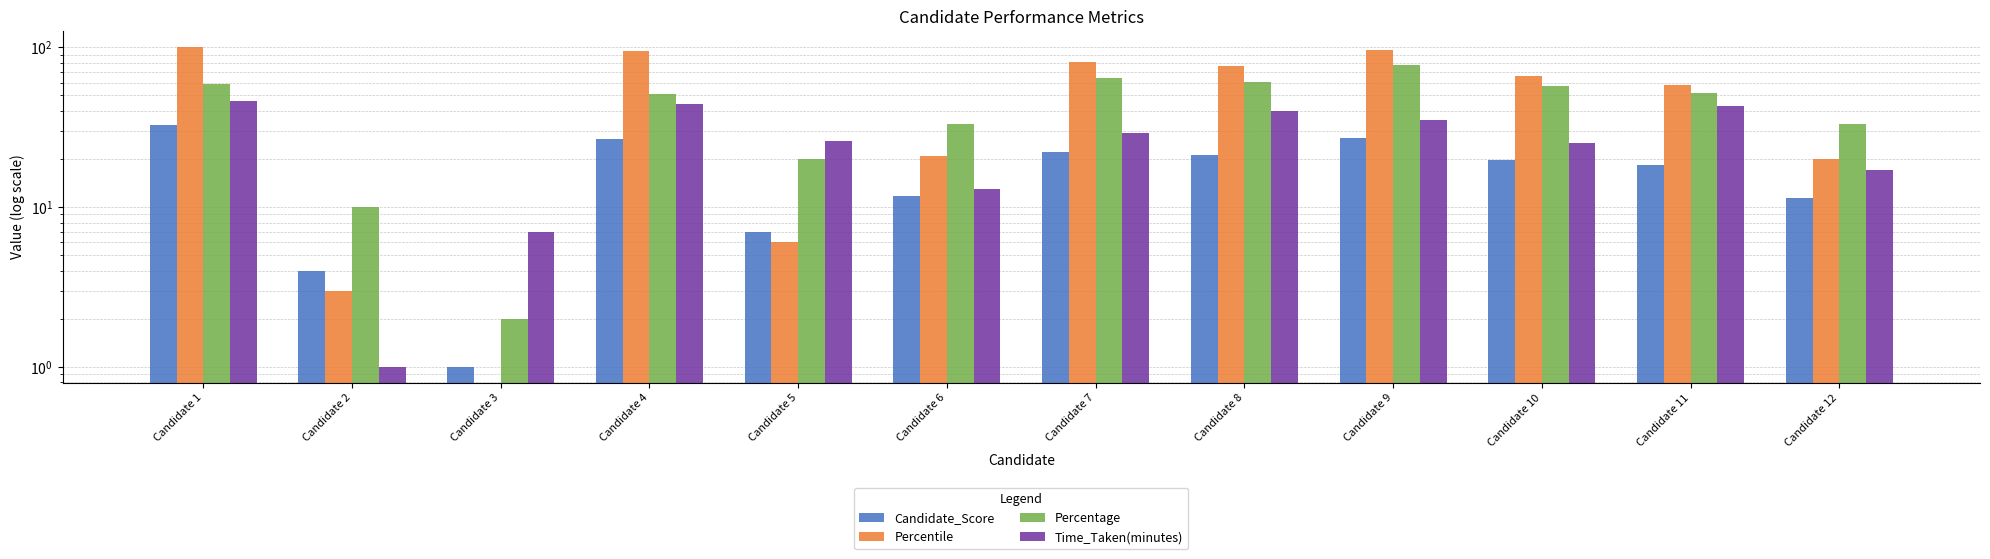

What value does the Time_Taken(minutes) series have at Candidate 3?

7.0